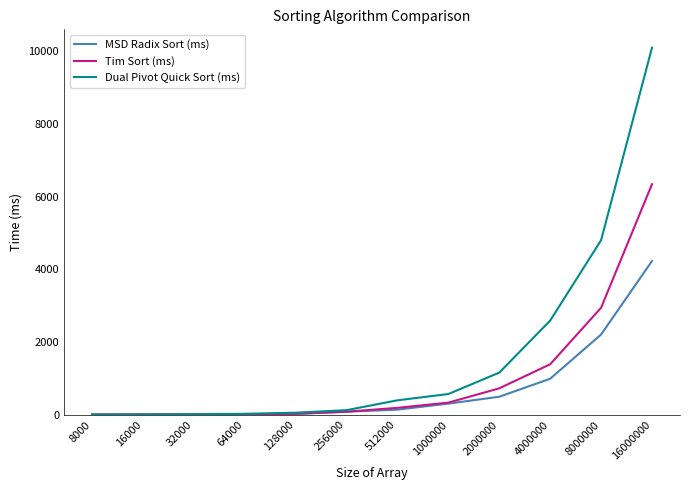

Between 4000000 and 16000000, which series saw the biggest shift?

Dual Pivot Quick Sort (ms)